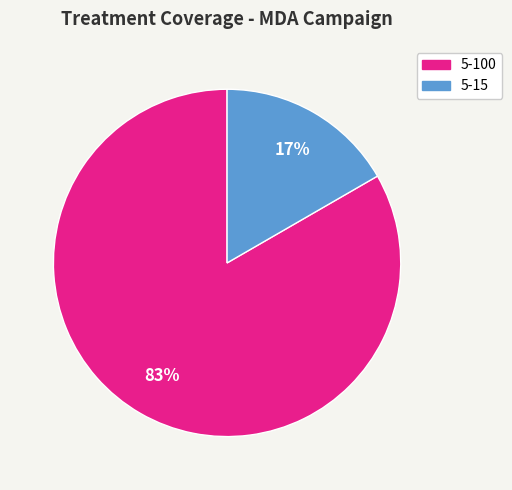

Do 5-100 and 5-15 together represent more than half of the pie?

Yes